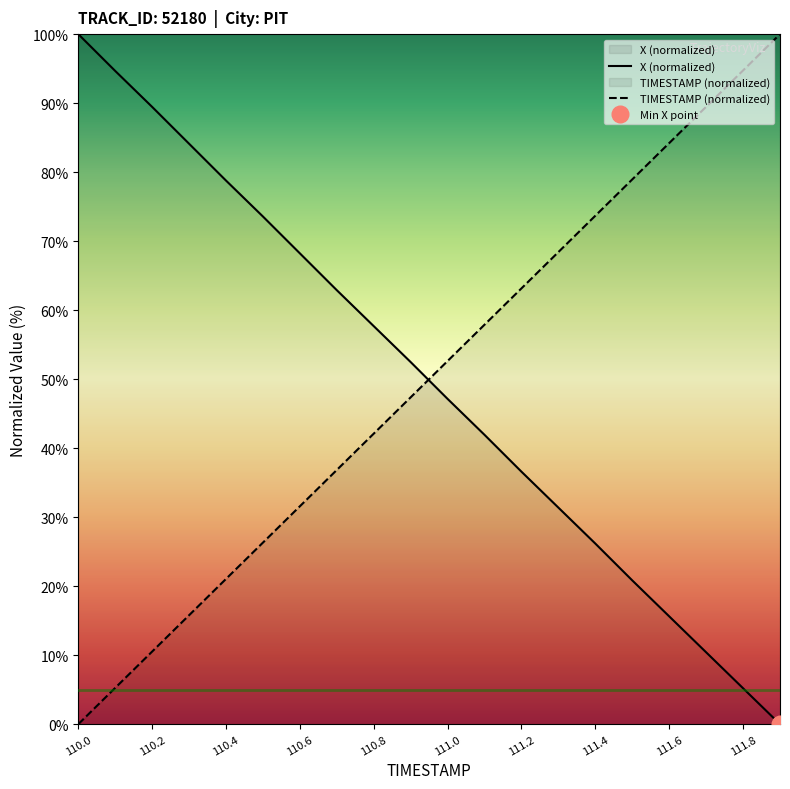

What is the difference between the maximum and second lowest values in the X (normalized) series?

94.8